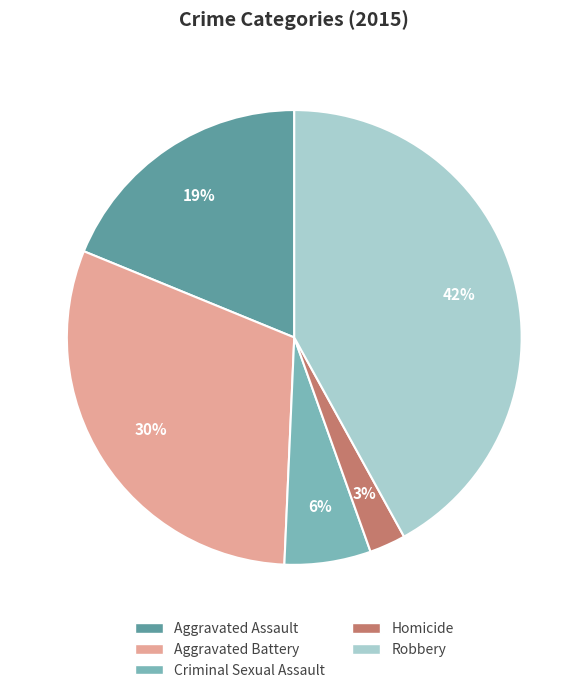

Which slice is the smallest?

Homicide